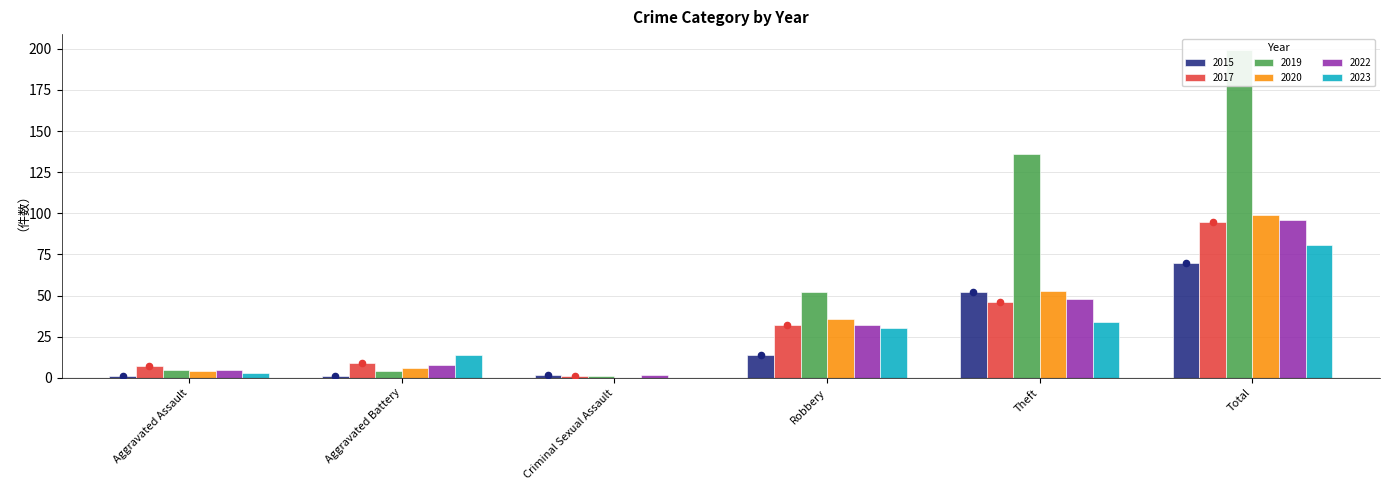

Which series has the widest spread of Y values?

2019